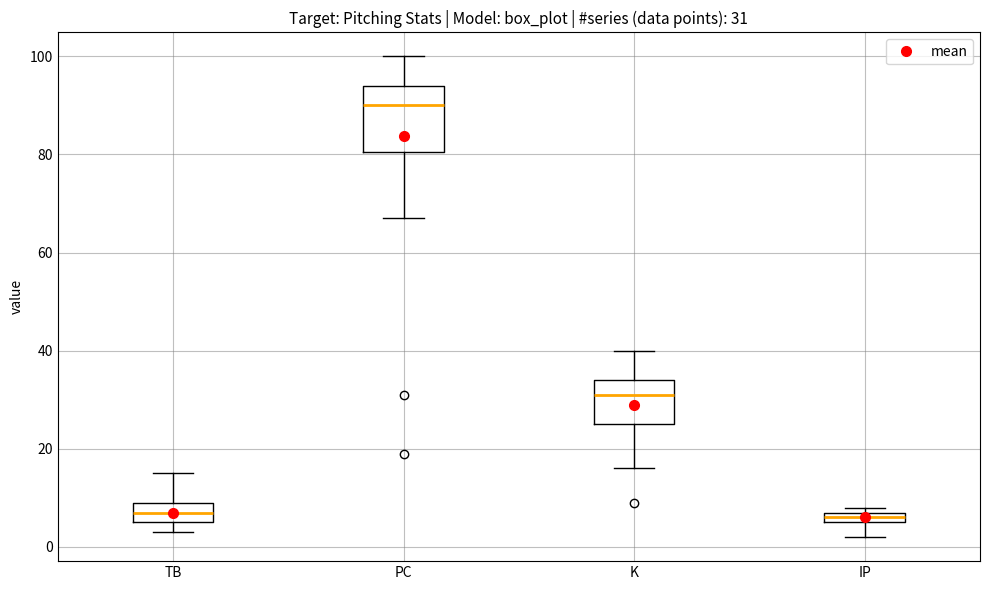

Which box is the tallest, from its lower edge to its upper edge?

PC